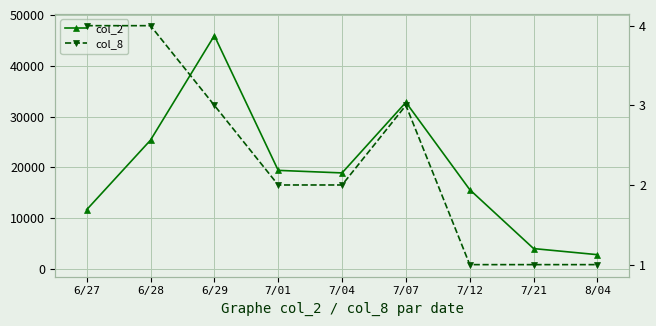

How many categories are shown in the chart?

9